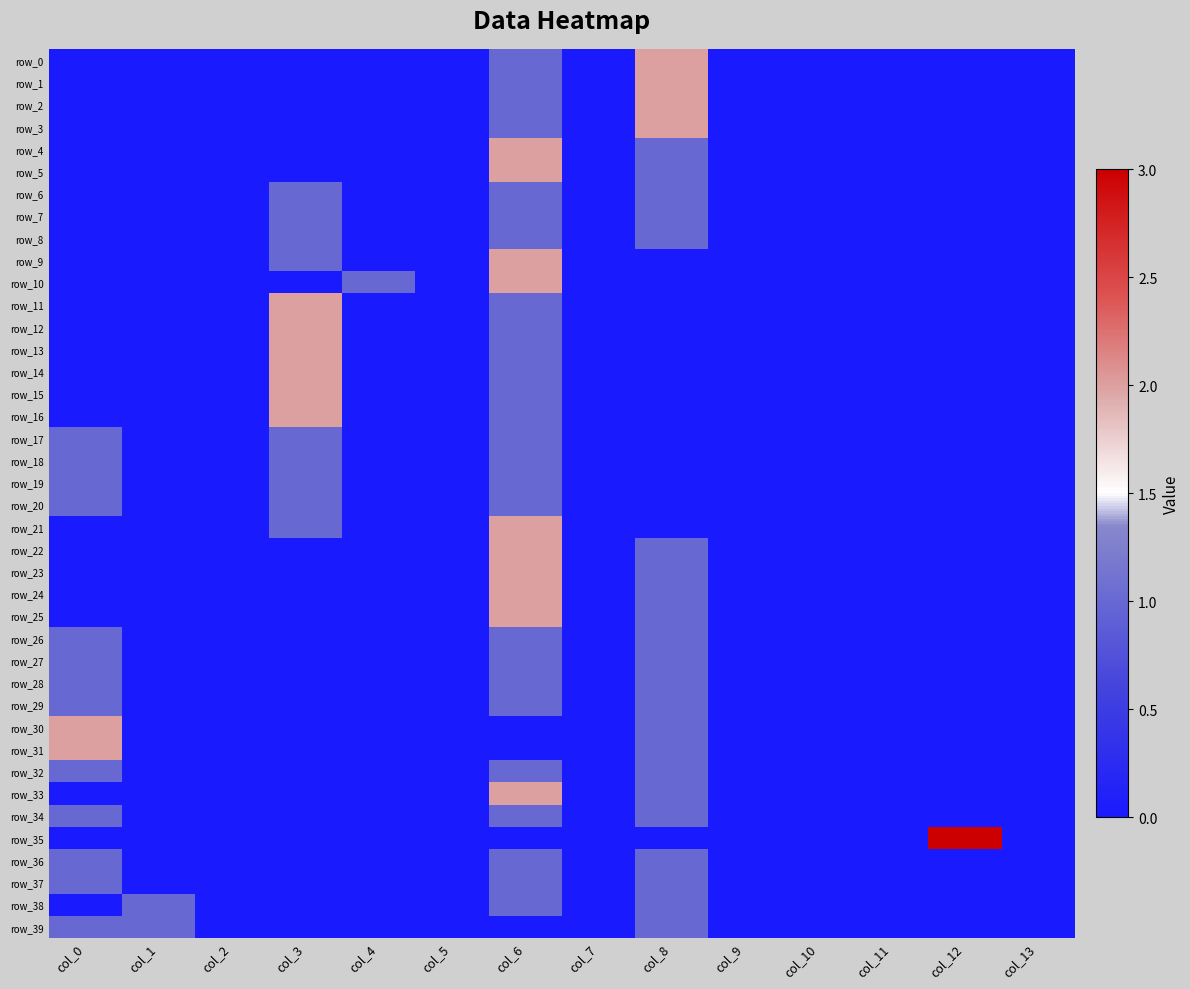

Reading left to right, list all the values displayed in this chart.

row_0: col_0=0	col_1=0	col_2=0	col_3=0	col_4=0	col_5=0	col_6=1	col_7=0	col_8=2	col_9=0	col_10=0	col_11=0	col_12=0	col_13=0
row_1: col_0=0	col_1=0	col_2=0	col_3=0	col_4=0	col_5=0	col_6=1	col_7=0	col_8=2	col_9=0	col_10=0	col_11=0	col_12=0	col_13=0
row_2: col_0=0	col_1=0	col_2=0	col_3=0	col_4=0	col_5=0	col_6=1	col_7=0	col_8=2	col_9=0	col_10=0	col_11=0	col_12=0	col_13=0
row_3: col_0=0	col_1=0	col_2=0	col_3=0	col_4=0	col_5=0	col_6=1	col_7=0	col_8=2	col_9=0	col_10=0	col_11=0	col_12=0	col_13=0
row_4: col_0=0	col_1=0	col_2=0	col_3=0	col_4=0	col_5=0	col_6=2	col_7=0	col_8=1	col_9=0	col_10=0	col_11=0	col_12=0	col_13=0
row_5: col_0=0	col_1=0	col_2=0	col_3=0	col_4=0	col_5=0	col_6=2	col_7=0	col_8=1	col_9=0	col_10=0	col_11=0	col_12=0	col_13=0
row_6: col_0=0	col_1=0	col_2=0	col_3=1	col_4=0	col_5=0	col_6=1	col_7=0	col_8=1	col_9=0	col_10=0	col_11=0	col_12=0	col_13=0
row_7: col_0=0	col_1=0	col_2=0	col_3=1	col_4=0	col_5=0	col_6=1	col_7=0	col_8=1	col_9=0	col_10=0	col_11=0	col_12=0	col_13=0
row_8: col_0=0	col_1=0	col_2=0	col_3=1	col_4=0	col_5=0	col_6=1	col_7=0	col_8=1	col_9=0	col_10=0	col_11=0	col_12=0	col_13=0
row_9: col_0=0	col_1=0	col_2=0	col_3=1	col_4=0	col_5=0	col_6=2	col_7=0	col_8=0	col_9=0	col_10=0	col_11=0	col_12=0	col_13=0
row_10: col_0=0	col_1=0	col_2=0	col_3=0	col_4=1	col_5=0	col_6=2	col_7=0	col_8=0	col_9=0	col_10=0	col_11=0	col_12=0	col_13=0
row_11: col_0=0	col_1=0	col_2=0	col_3=2	col_4=0	col_5=0	col_6=1	col_7=0	col_8=0	col_9=0	col_10=0	col_11=0	col_12=0	col_13=0
row_12: col_0=0	col_1=0	col_2=0	col_3=2	col_4=0	col_5=0	col_6=1	col_7=0	col_8=0	col_9=0	col_10=0	col_11=0	col_12=0	col_13=0
row_13: col_0=0	col_1=0	col_2=0	col_3=2	col_4=0	col_5=0	col_6=1	col_7=0	col_8=0	col_9=0	col_10=0	col_11=0	col_12=0	col_13=0
row_14: col_0=0	col_1=0	col_2=0	col_3=2	col_4=0	col_5=0	col_6=1	col_7=0	col_8=0	col_9=0	col_10=0	col_11=0	col_12=0	col_13=0
row_15: col_0=0	col_1=0	col_2=0	col_3=2	col_4=0	col_5=0	col_6=1	col_7=0	col_8=0	col_9=0	col_10=0	col_11=0	col_12=0	col_13=0
row_16: col_0=0	col_1=0	col_2=0	col_3=2	col_4=0	col_5=0	col_6=1	col_7=0	col_8=0	col_9=0	col_10=0	col_11=0	col_12=0	col_13=0
row_17: col_0=1	col_1=0	col_2=0	col_3=1	col_4=0	col_5=0	col_6=1	col_7=0	col_8=0	col_9=0	col_10=0	col_11=0	col_12=0	col_13=0
row_18: col_0=1	col_1=0	col_2=0	col_3=1	col_4=0	col_5=0	col_6=1	col_7=0	col_8=0	col_9=0	col_10=0	col_11=0	col_12=0	col_13=0
row_19: col_0=1	col_1=0	col_2=0	col_3=1	col_4=0	col_5=0	col_6=1	col_7=0	col_8=0	col_9=0	col_10=0	col_11=0	col_12=0	col_13=0
row_20: col_0=1	col_1=0	col_2=0	col_3=1	col_4=0	col_5=0	col_6=1	col_7=0	col_8=0	col_9=0	col_10=0	col_11=0	col_12=0	col_13=0
row_21: col_0=0	col_1=0	col_2=0	col_3=1	col_4=0	col_5=0	col_6=2	col_7=0	col_8=0	col_9=0	col_10=0	col_11=0	col_12=0	col_13=0
row_22: col_0=0	col_1=0	col_2=0	col_3=0	col_4=0	col_5=0	col_6=2	col_7=0	col_8=1	col_9=0	col_10=0	col_11=0	col_12=0	col_13=0
row_23: col_0=0	col_1=0	col_2=0	col_3=0	col_4=0	col_5=0	col_6=2	col_7=0	col_8=1	col_9=0	col_10=0	col_11=0	col_12=0	col_13=0
row_24: col_0=0	col_1=0	col_2=0	col_3=0	col_4=0	col_5=0	col_6=2	col_7=0	col_8=1	col_9=0	col_10=0	col_11=0	col_12=0	col_13=0
row_25: col_0=0	col_1=0	col_2=0	col_3=0	col_4=0	col_5=0	col_6=2	col_7=0	col_8=1	col_9=0	col_10=0	col_11=0	col_12=0	col_13=0
row_26: col_0=1	col_1=0	col_2=0	col_3=0	col_4=0	col_5=0	col_6=1	col_7=0	col_8=1	col_9=0	col_10=0	col_11=0	col_12=0	col_13=0
row_27: col_0=1	col_1=0	col_2=0	col_3=0	col_4=0	col_5=0	col_6=1	col_7=0	col_8=1	col_9=0	col_10=0	col_11=0	col_12=0	col_13=0
row_28: col_0=1	col_1=0	col_2=0	col_3=0	col_4=0	col_5=0	col_6=1	col_7=0	col_8=1	col_9=0	col_10=0	col_11=0	col_12=0	col_13=0
row_29: col_0=1	col_1=0	col_2=0	col_3=0	col_4=0	col_5=0	col_6=1	col_7=0	col_8=1	col_9=0	col_10=0	col_11=0	col_12=0	col_13=0
row_30: col_0=2	col_1=0	col_2=0	col_3=0	col_4=0	col_5=0	col_6=0	col_7=0	col_8=1	col_9=0	col_10=0	col_11=0	col_12=0	col_13=0
row_31: col_0=2	col_1=0	col_2=0	col_3=0	col_4=0	col_5=0	col_6=0	col_7=0	col_8=1	col_9=0	col_10=0	col_11=0	col_12=0	col_13=0
row_32: col_0=1	col_1=0	col_2=0	col_3=0	col_4=0	col_5=0	col_6=1	col_7=0	col_8=1	col_9=0	col_10=0	col_11=0	col_12=0	col_13=0
row_33: col_0=0	col_1=0	col_2=0	col_3=0	col_4=0	col_5=0	col_6=2	col_7=0	col_8=1	col_9=0	col_10=0	col_11=0	col_12=0	col_13=0
row_34: col_0=1	col_1=0	col_2=0	col_3=0	col_4=0	col_5=0	col_6=1	col_7=0	col_8=1	col_9=0	col_10=0	col_11=0	col_12=0	col_13=0
row_35: col_0=0	col_1=0	col_2=0	col_3=0	col_4=0	col_5=0	col_6=0	col_7=0	col_8=0	col_9=0	col_10=0	col_11=0	col_12=3	col_13=0
row_36: col_0=1	col_1=0	col_2=0	col_3=0	col_4=0	col_5=0	col_6=1	col_7=0	col_8=1	col_9=0	col_10=0	col_11=0	col_12=0	col_13=0
row_37: col_0=1	col_1=0	col_2=0	col_3=0	col_4=0	col_5=0	col_6=1	col_7=0	col_8=1	col_9=0	col_10=0	col_11=0	col_12=0	col_13=0
row_38: col_0=0	col_1=1	col_2=0	col_3=0	col_4=0	col_5=0	col_6=1	col_7=0	col_8=1	col_9=0	col_10=0	col_11=0	col_12=0	col_13=0
row_39: col_0=1	col_1=1	col_2=0	col_3=0	col_4=0	col_5=0	col_6=0	col_7=0	col_8=1	col_9=0	col_10=0	col_11=0	col_12=0	col_13=0